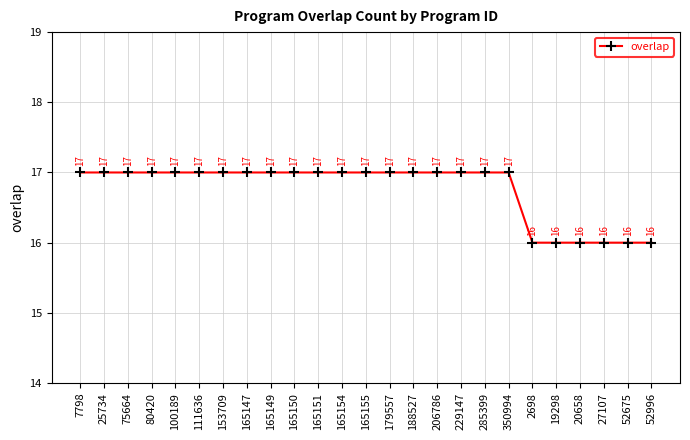

What is the difference between the maximum and minimum values?

1